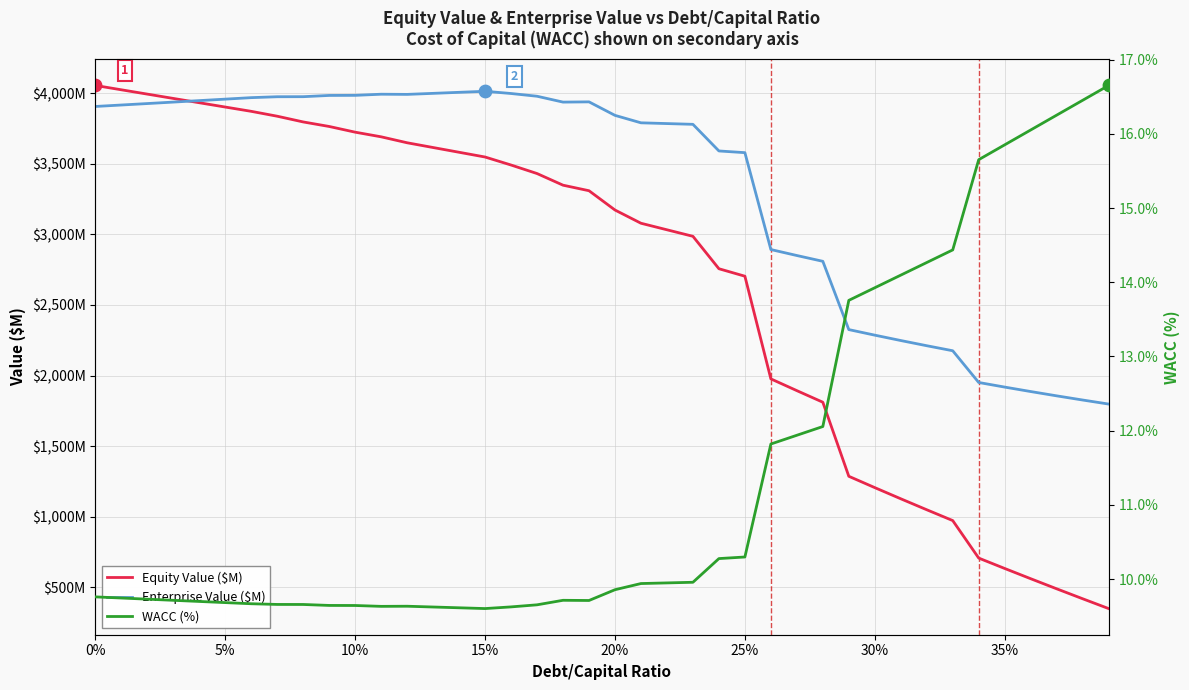

Is the value of WACC (%) at 21 greater than the value of Enterprise Value ($M) at 21?

No